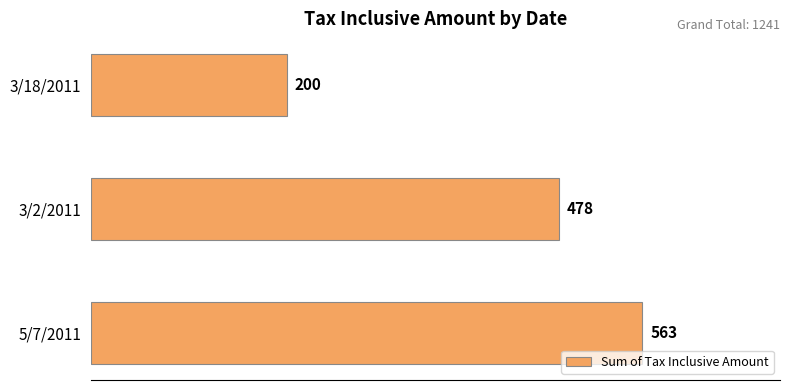

Which category has the highest value across all series?

5/7/2011